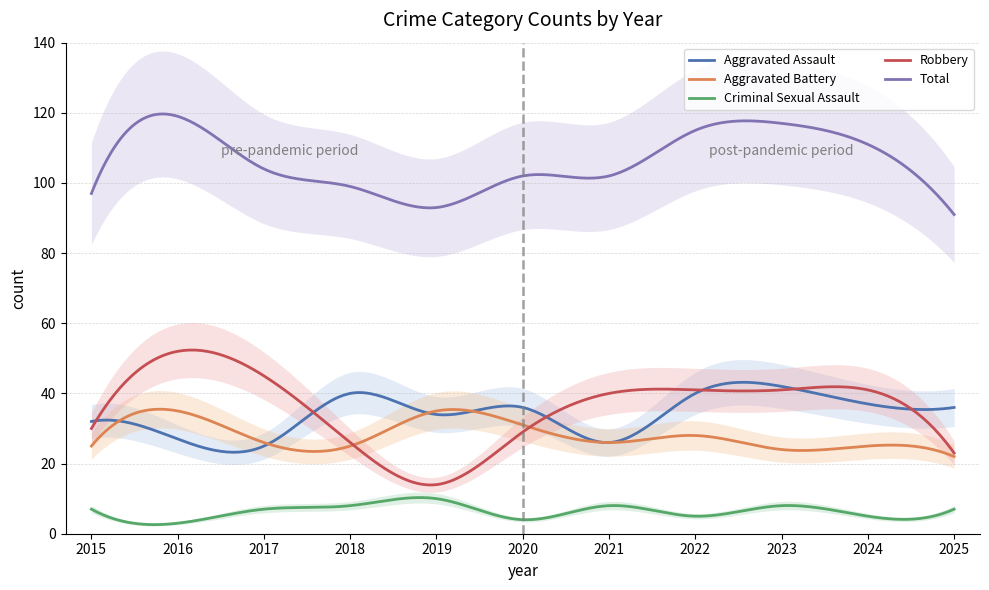

How many interior local valleys does the Aggravated Battery series have?

3